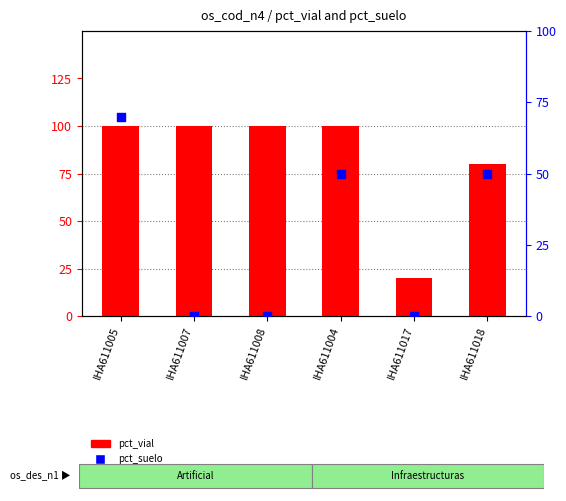

Is the value of pct_vial at IHA611007 greater than the value of pct_suelo at IHA611017?

Yes